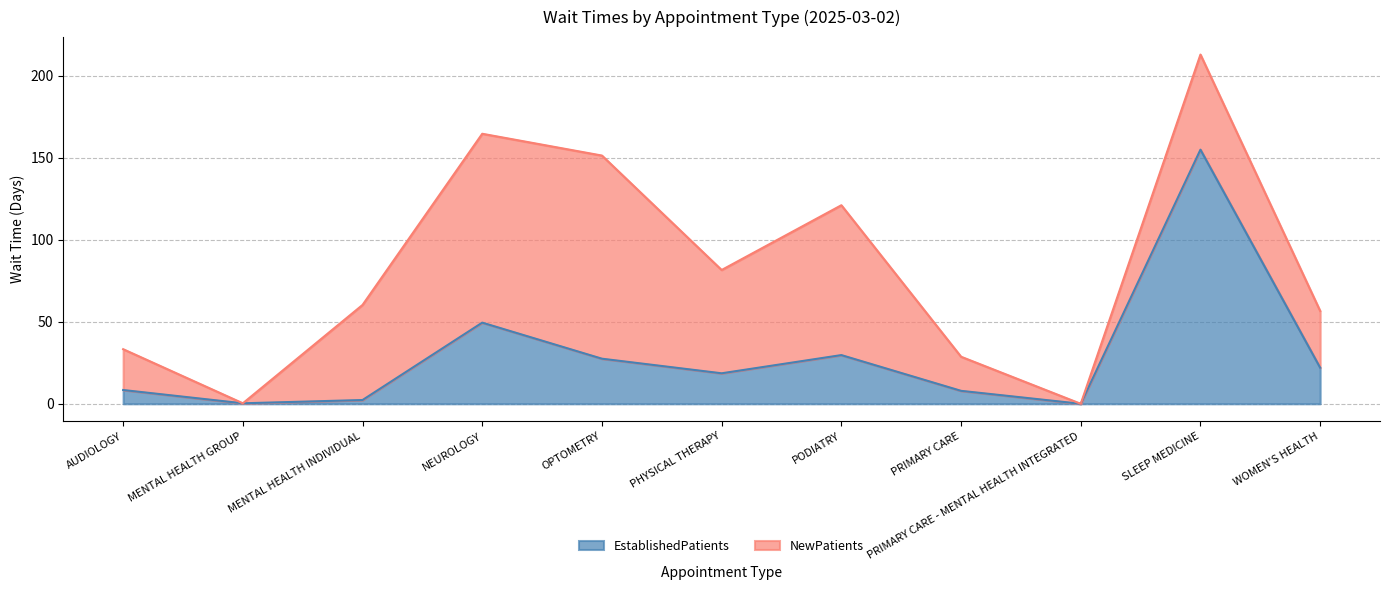

True or false: there are more than 2 points higher than both neighbors.

True